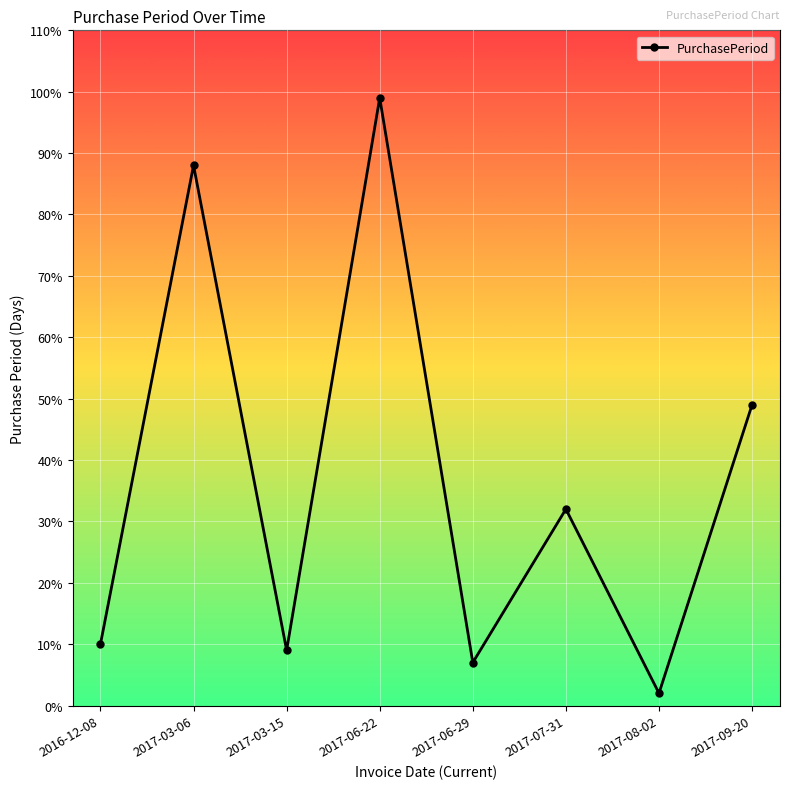

What is the label of the 6th point from the left?

2017-07-31